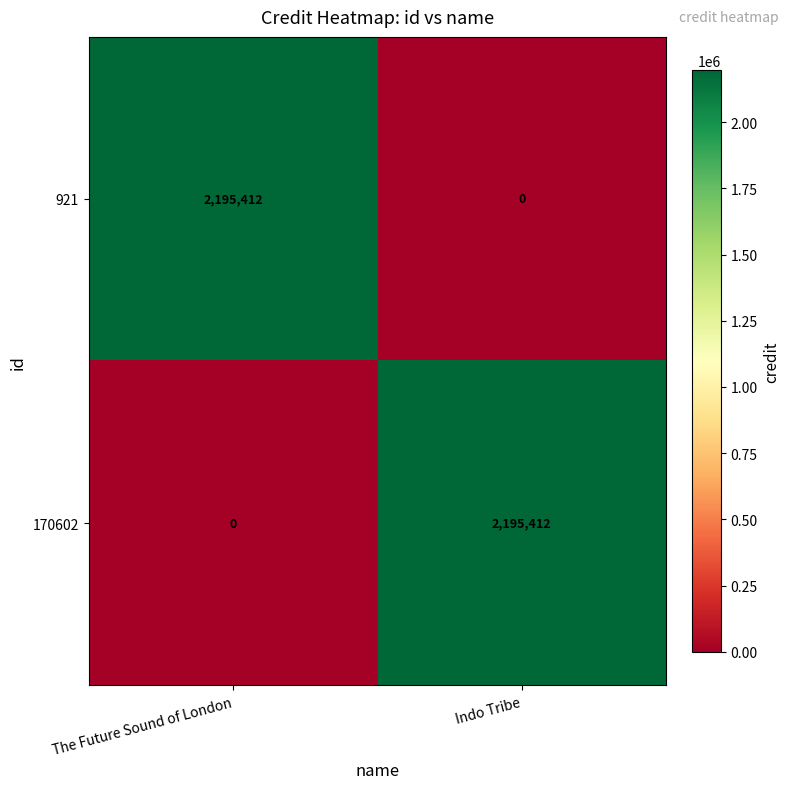

What is the average value of the 921 series?

1097706